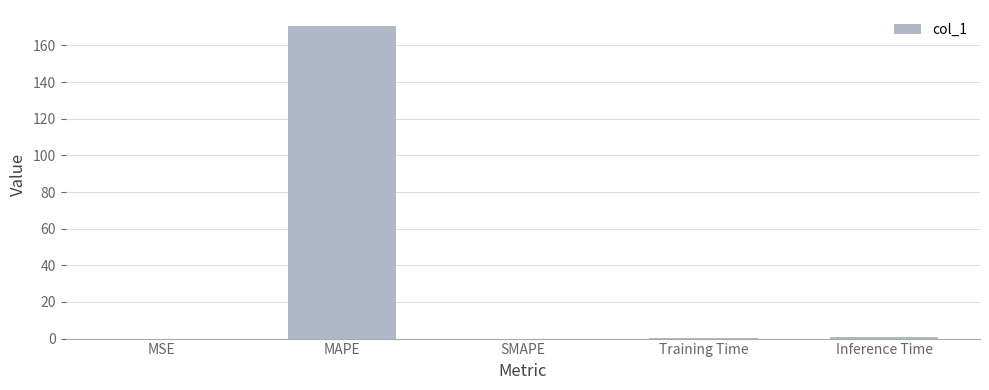

Which has a higher value, Inference Time or MAPE?

MAPE